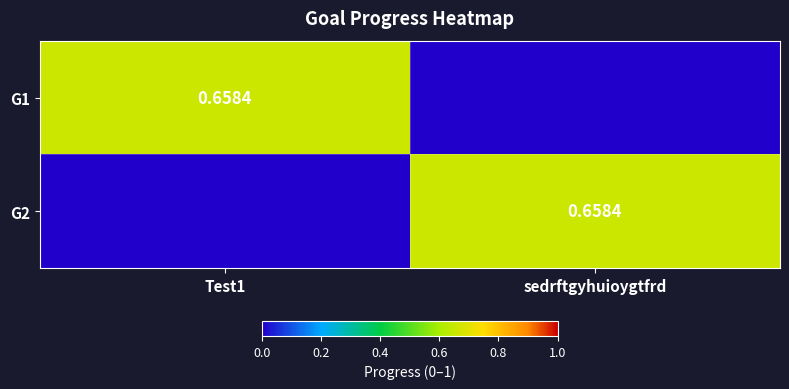

Is it true that G1 equals 0.4 at sedrftgyhuioygtfrd?

False